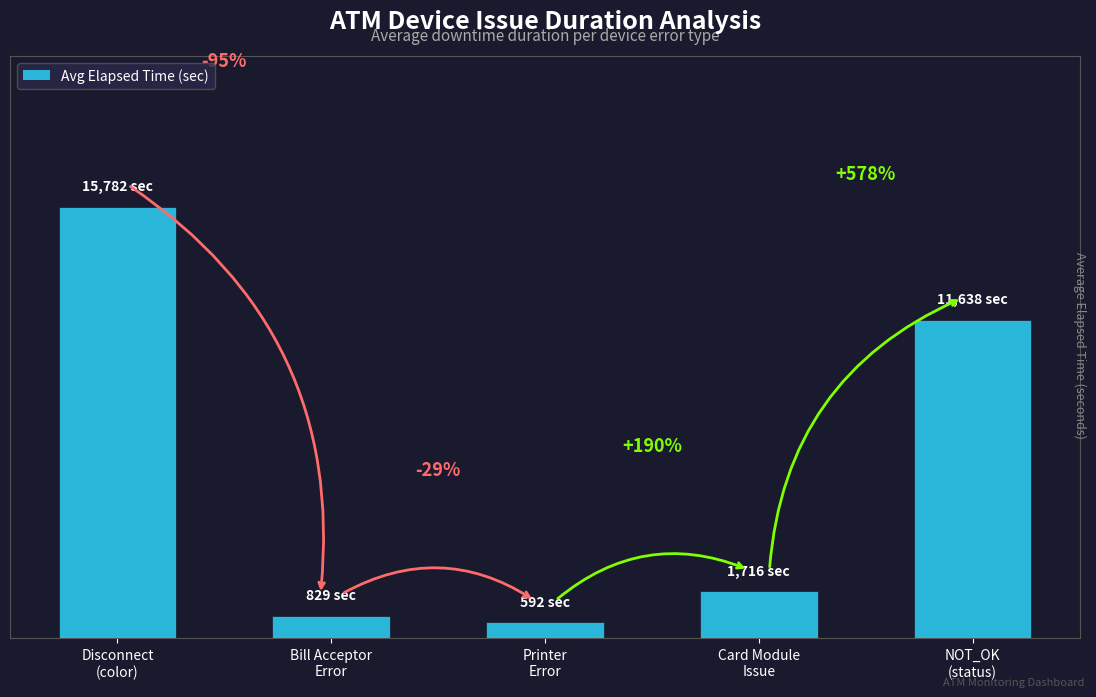

Are the bars horizontal?

No